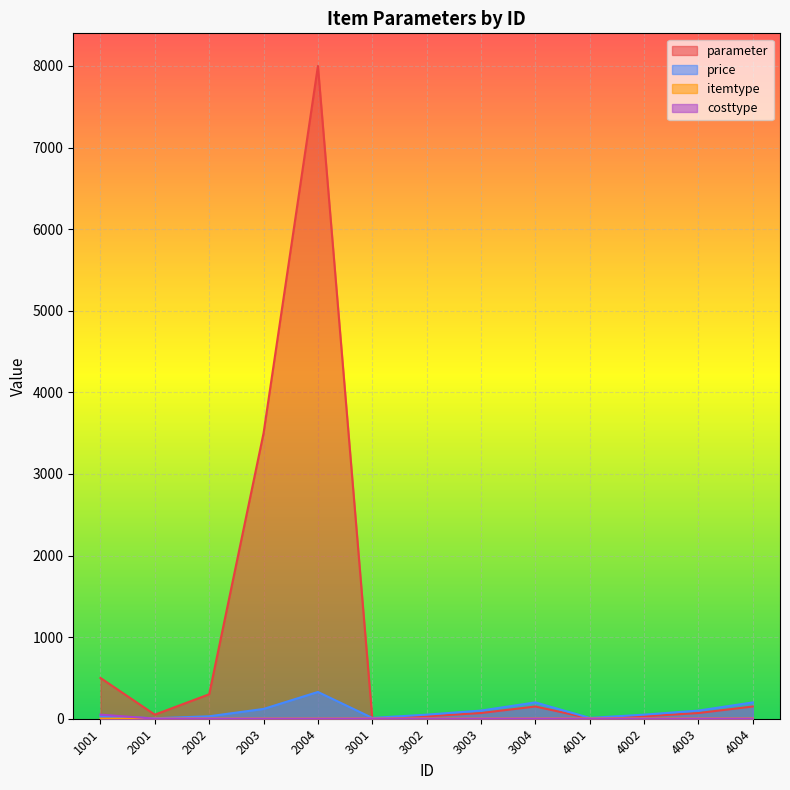

The value of itemtype at 3003 is 1. True or false?

False